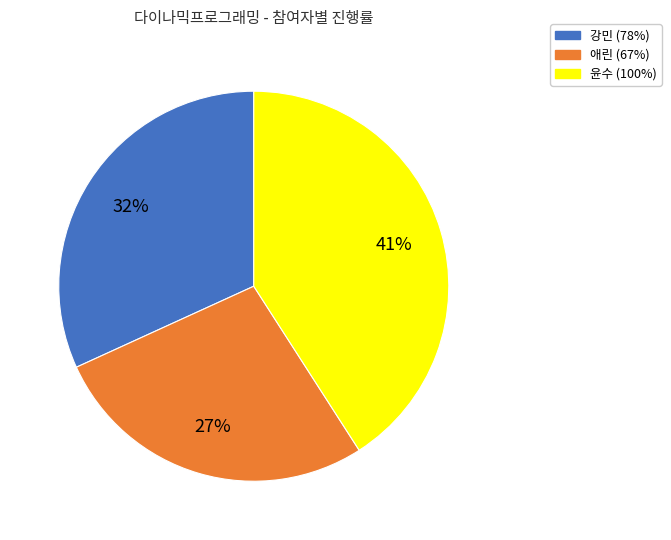

Does any single category account for the majority?

No